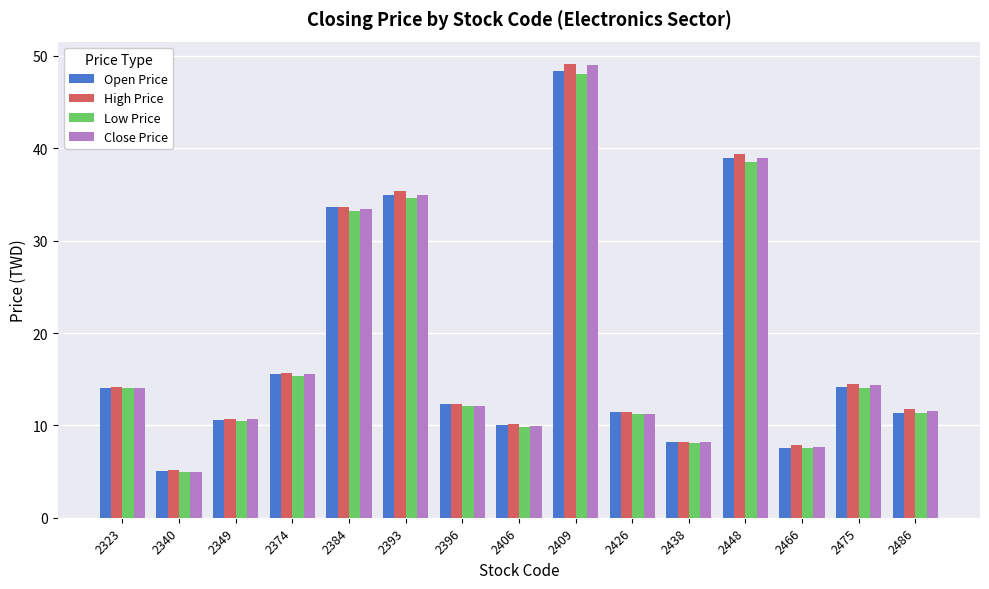

Does the chart contain any negative values?

No